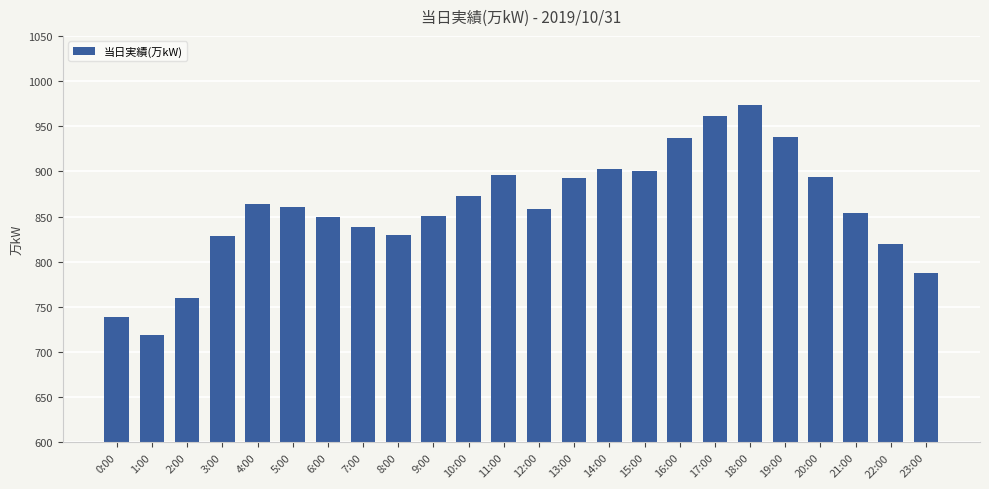

Count the number of categories in the chart.

24